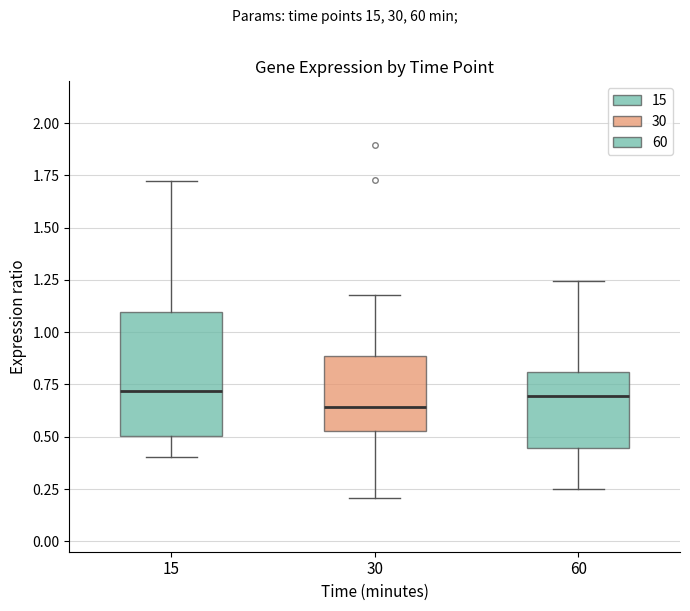

Which box's median line is the lowest?

30